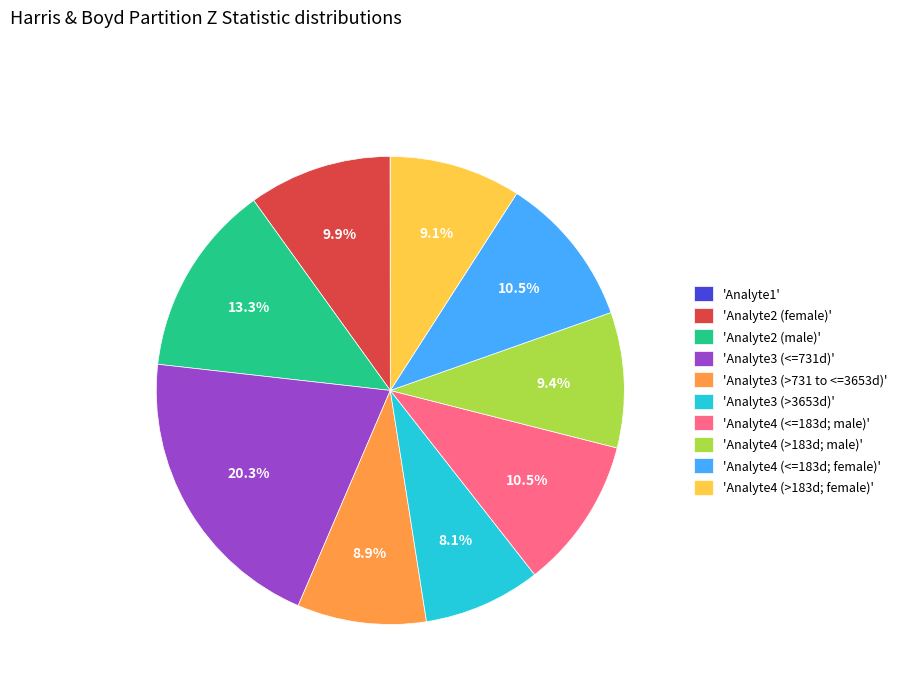

Is the sum of 'Analyte3 (<=731d)' and 'Analyte3 (>3653d)' greater than half?

No